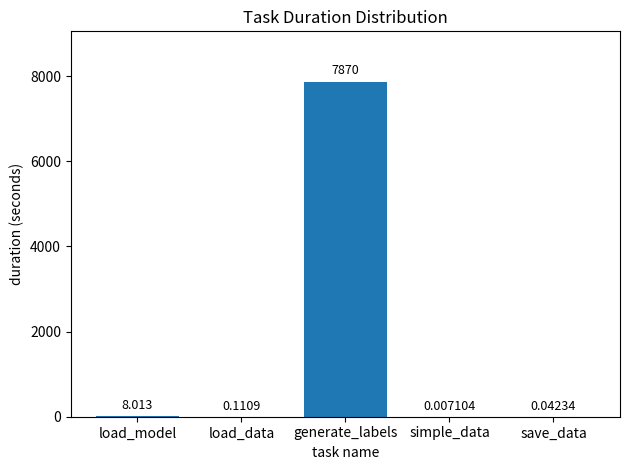

Between load_model and load_data, which is larger?

load_model